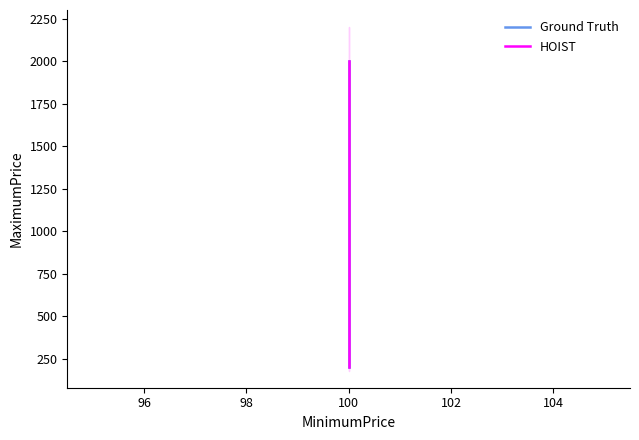

What is the average value of the HOIST series?

800